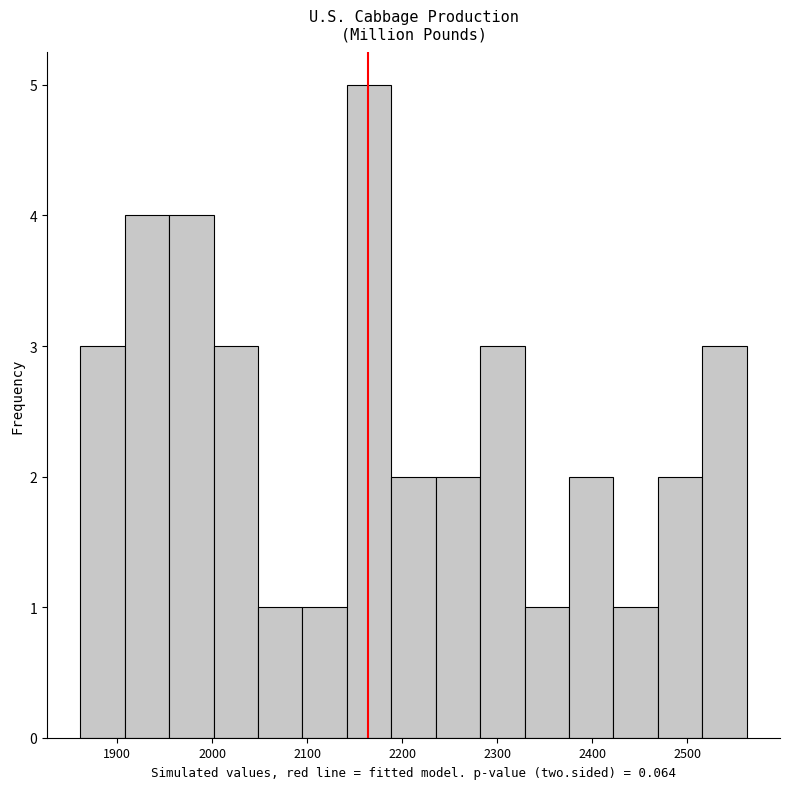

Over which range of the x-axis is the bar tallest?

2140 to 2190